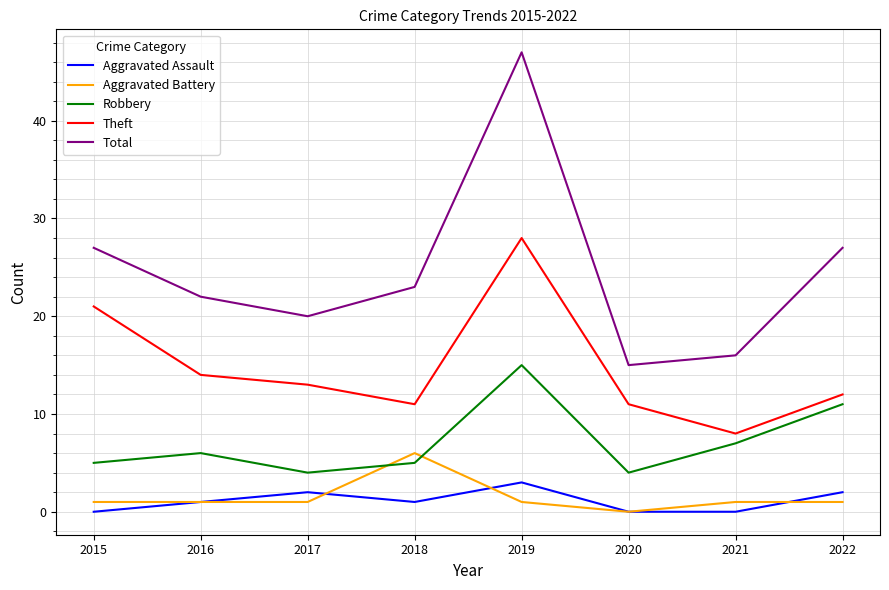

True or false: Robbery and Aggravated Assault cross at least once.

False